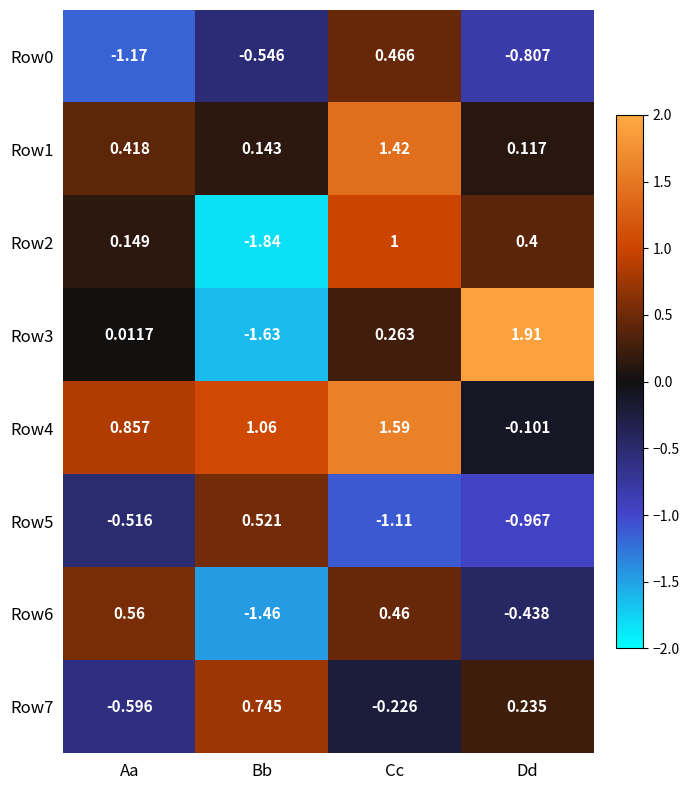

Which category has the highest value in the Row7 series?

Bb